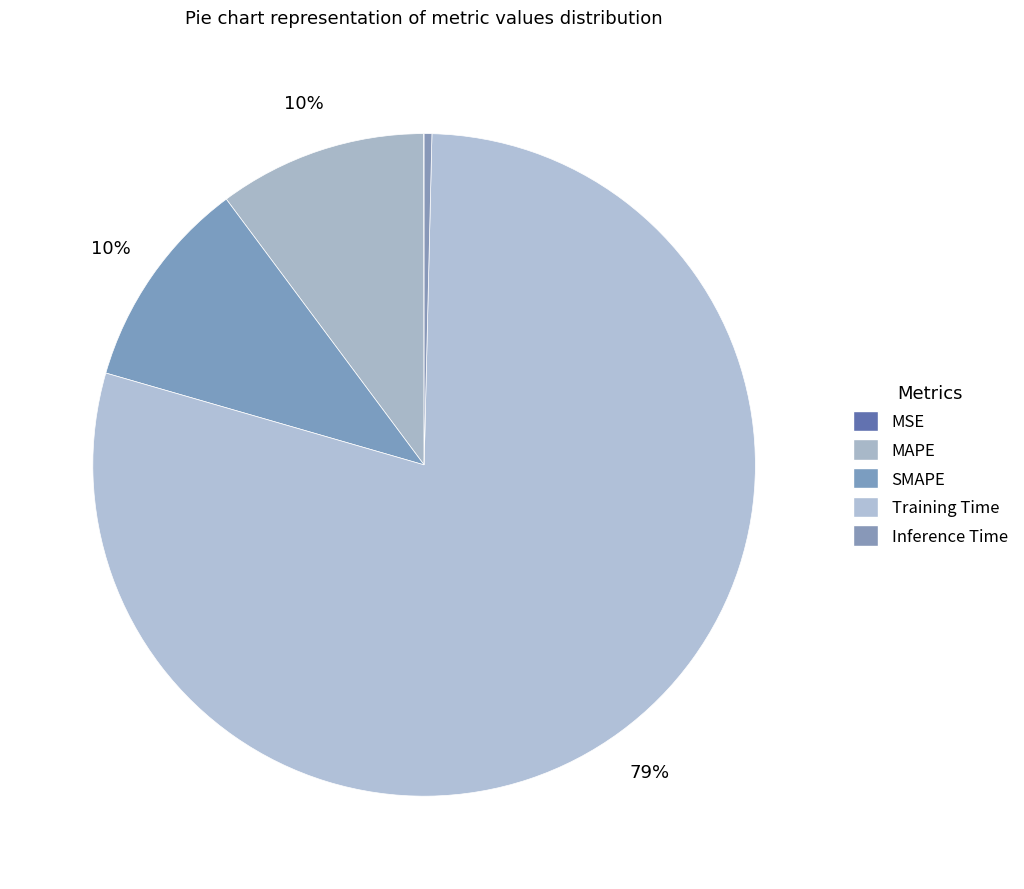

Is there a majority slice in this chart?

Yes